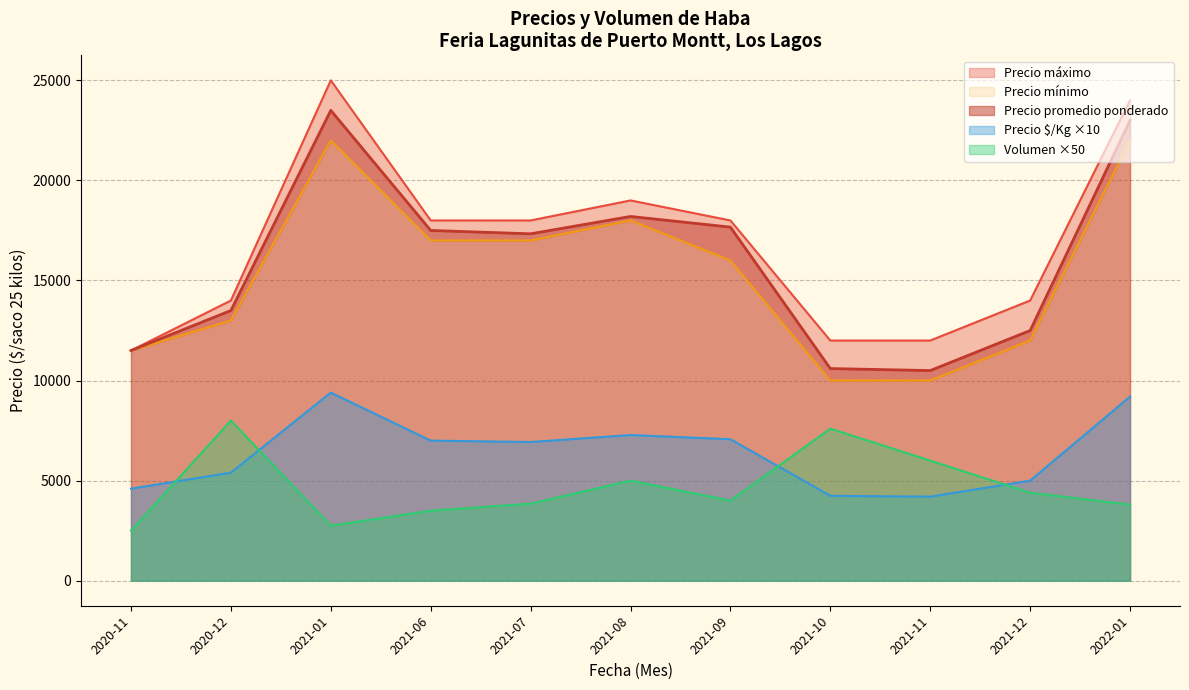

True or false: Volumen and Precio $/Kg cross at least once.

False